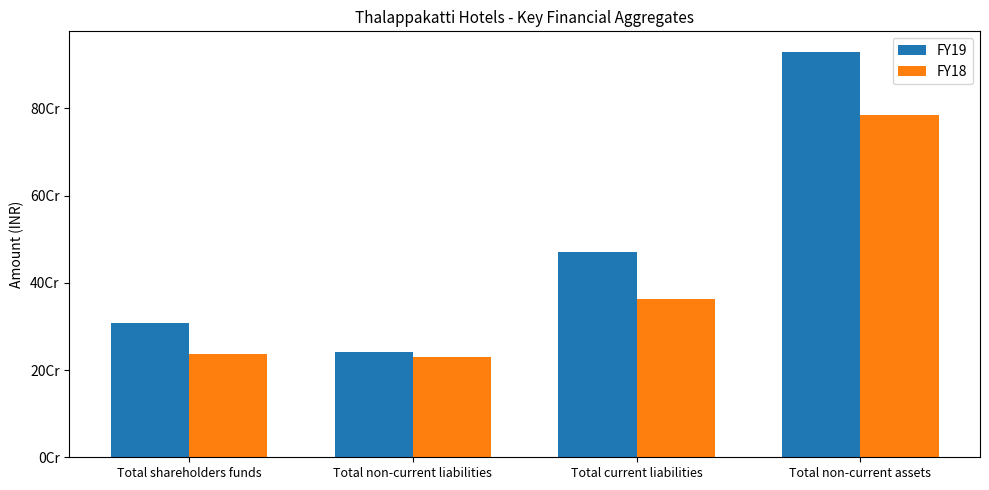

List the series in order of their overall mean, highest first.

FY19, FY18